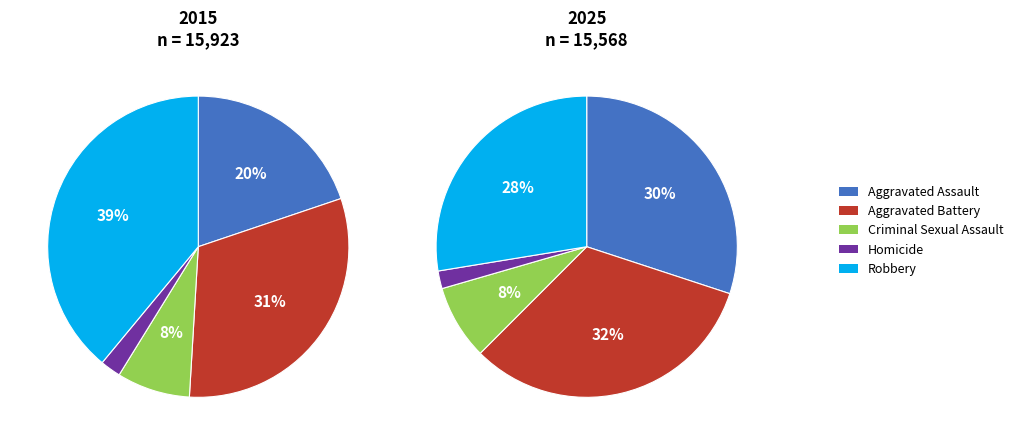

To the nearest percent, what is the combined percentage of Aggravated Assault and Homicide?

22%